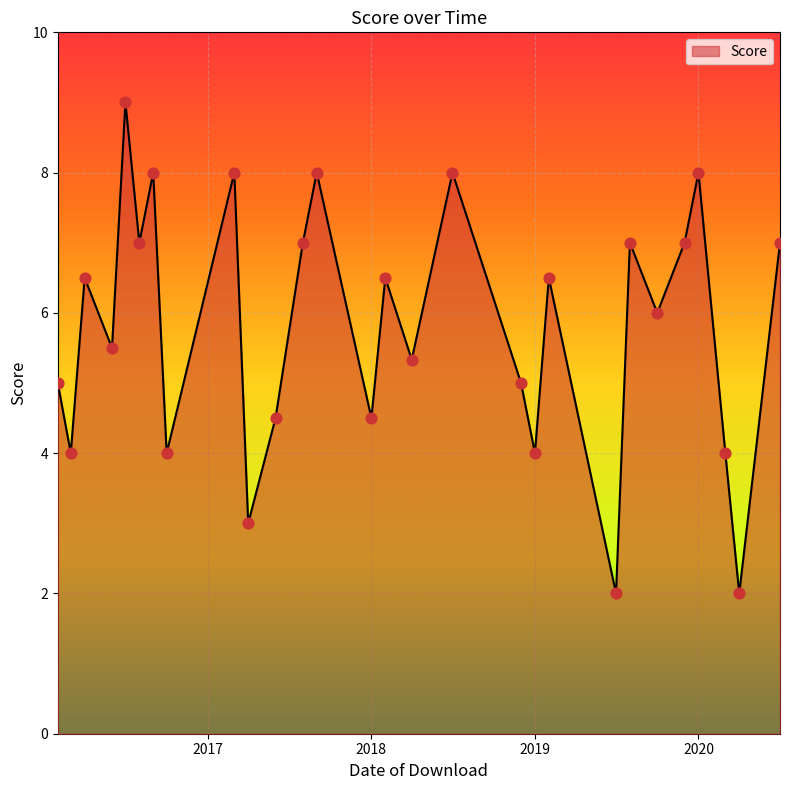

What is the maximum value shown in the chart?

9.0